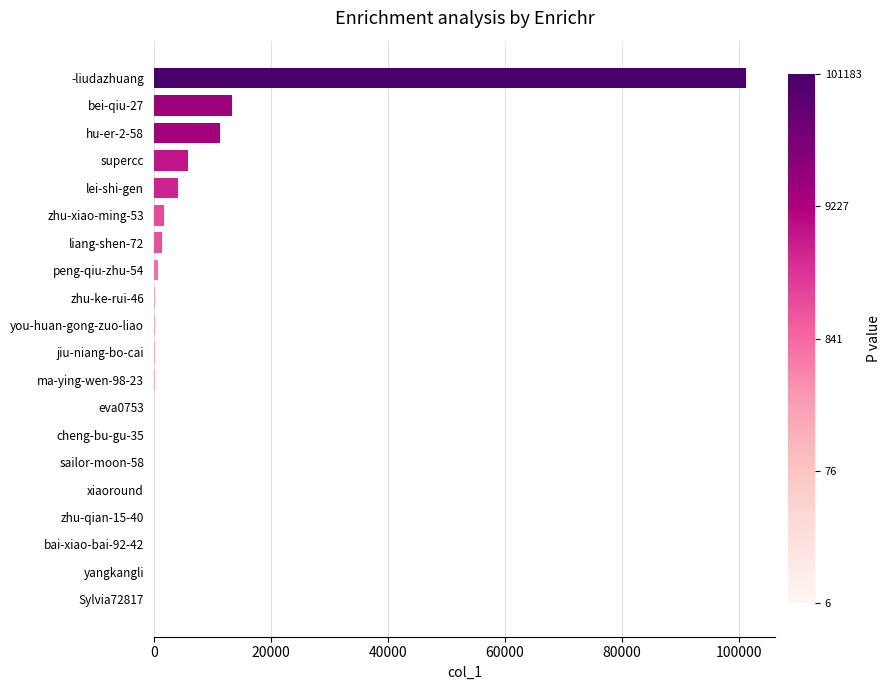

What is the maximum value shown in the chart?

101183